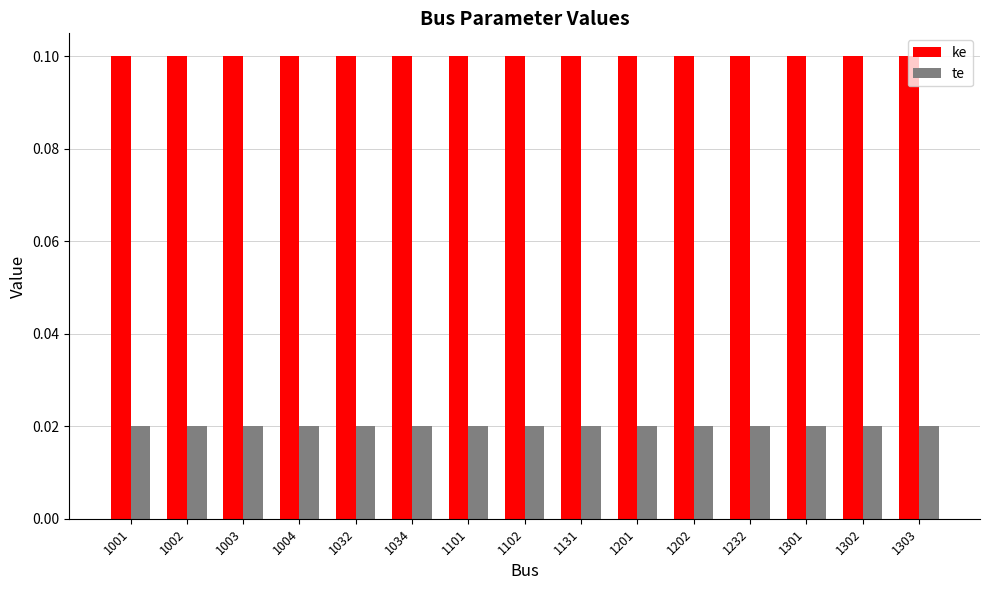

What is the sum of all te values?

0.3